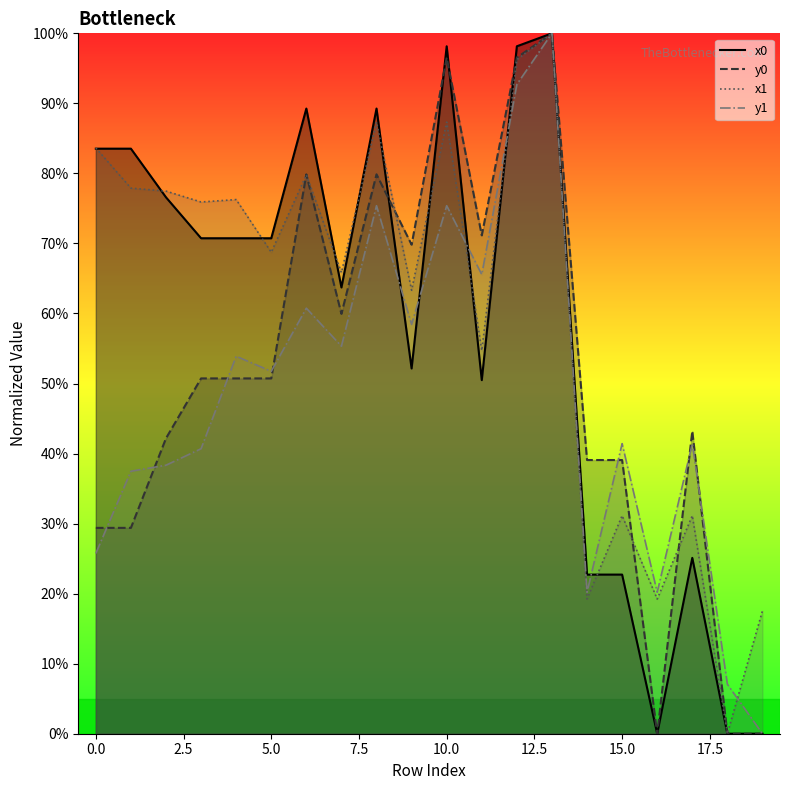

What is the sum of the y0 values at 9 and 12?

166.4